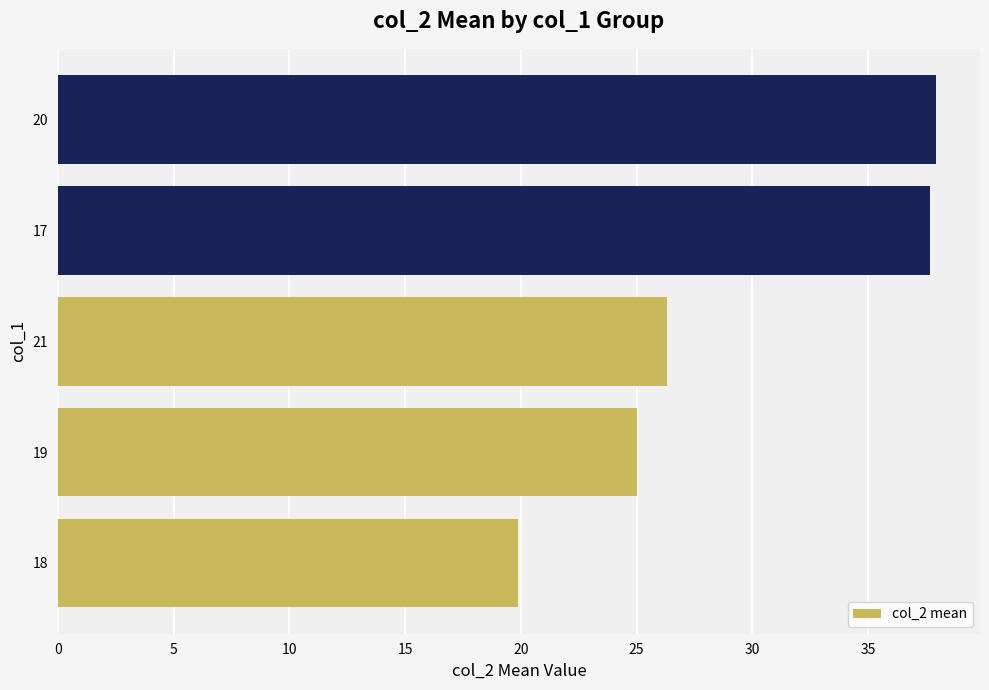

How many values exceed 26?

3